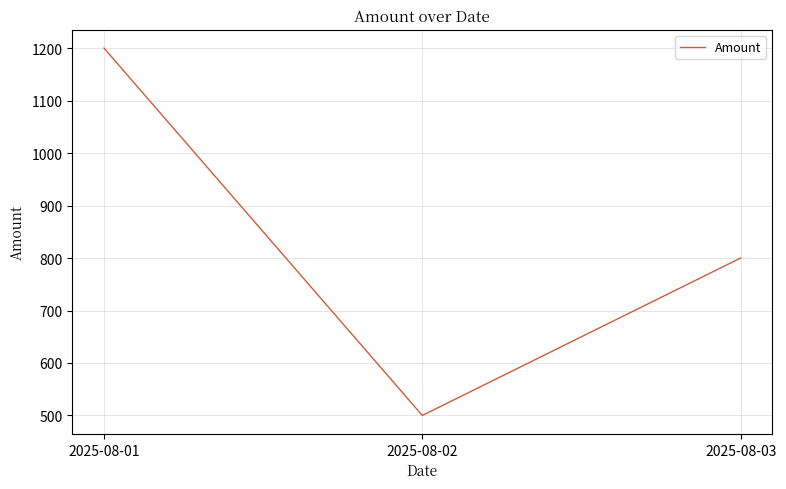

Reading right to left, list all the values displayed in this chart.

800	500	1200